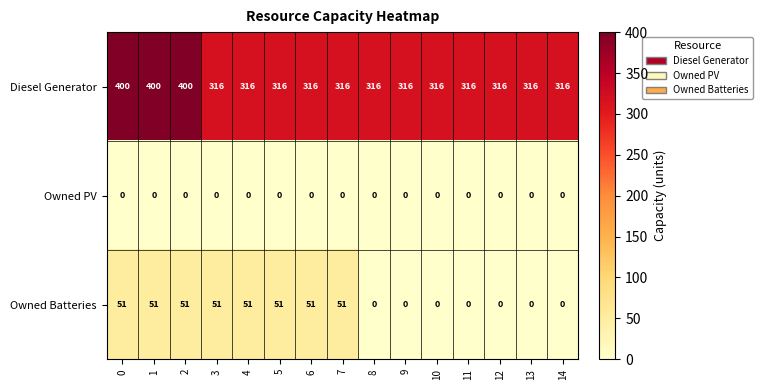

Rank the series at 3 from highest to lowest value.

Diesel Generator, Owned Batteries, Owned PV